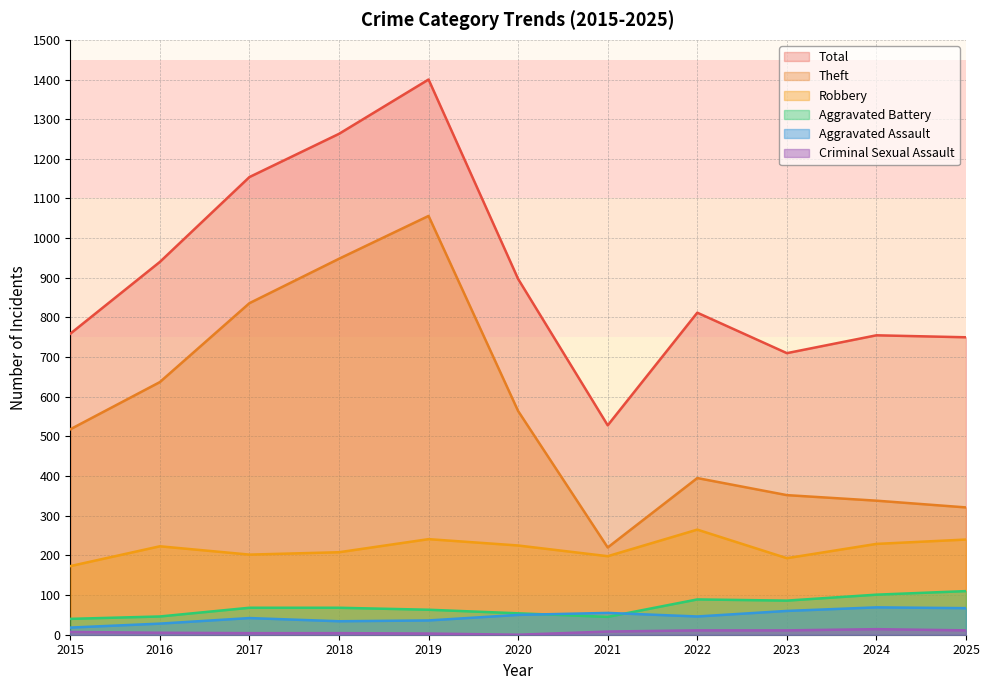

Between 2018 and 2023, which is larger?

2018